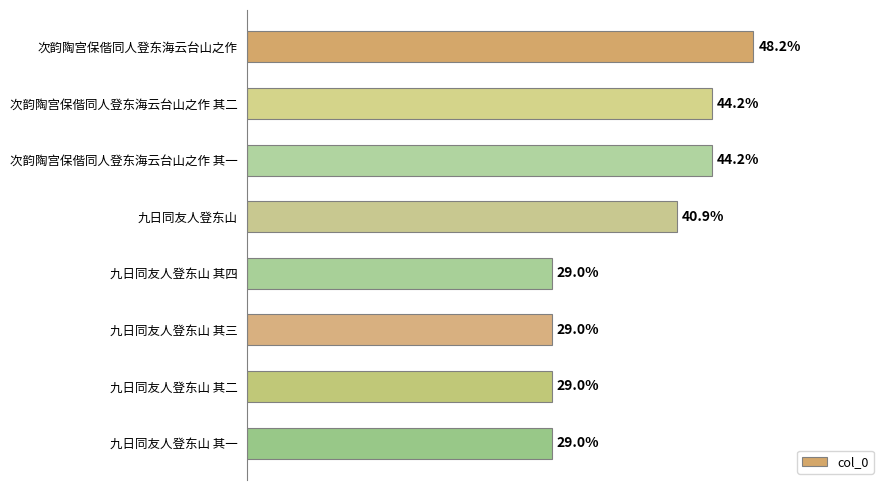

Does the chart contain any negative values?

No